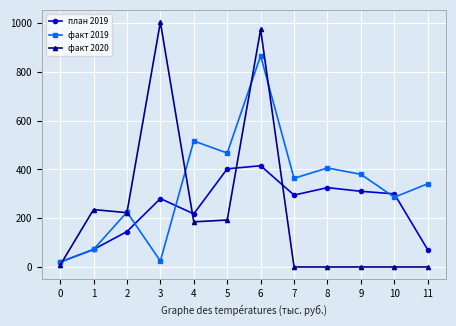

Rank the series by their maximum value, from highest to lowest.

факт 2020, факт 2019, план 2019